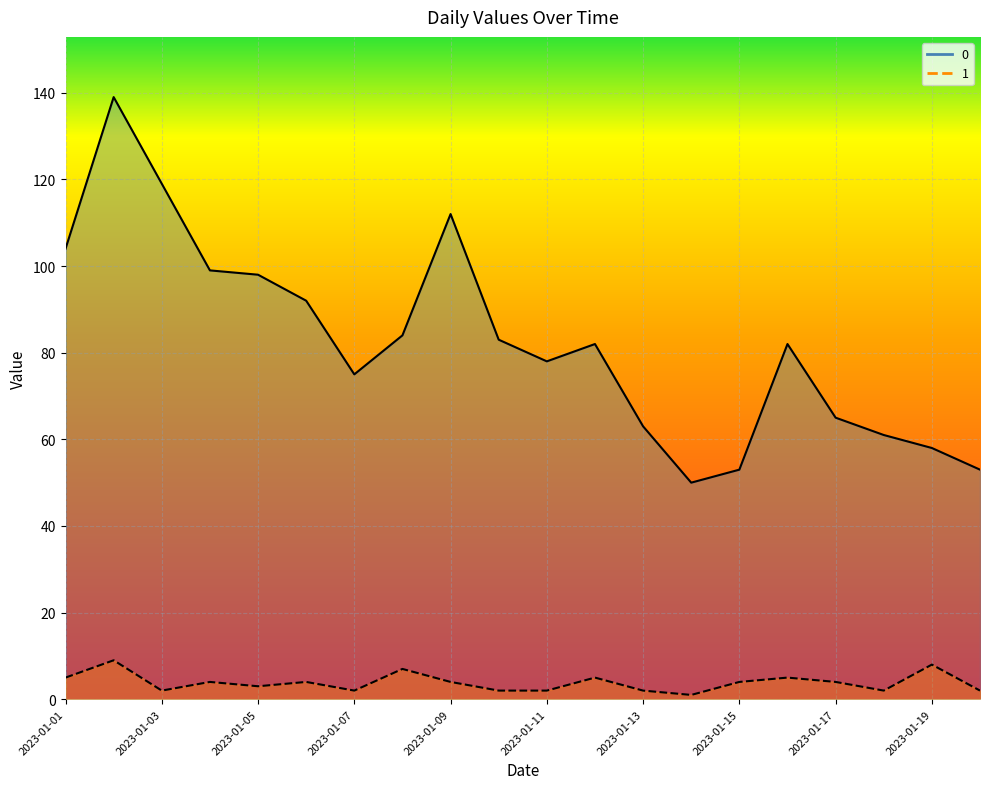

How many data points does each series have?

20